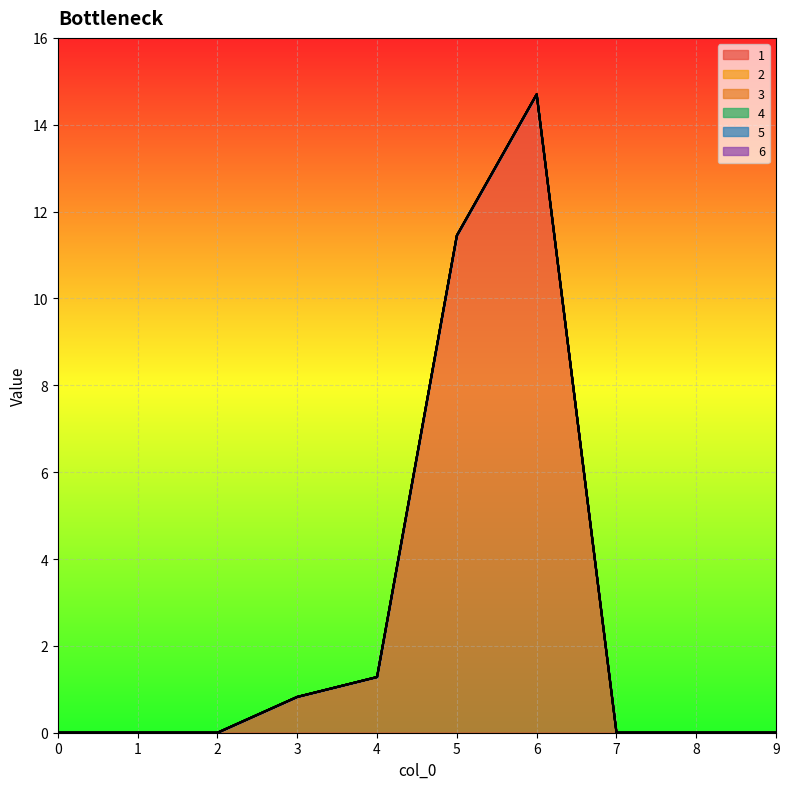

At which category does the chart reach its peak across all series?

6